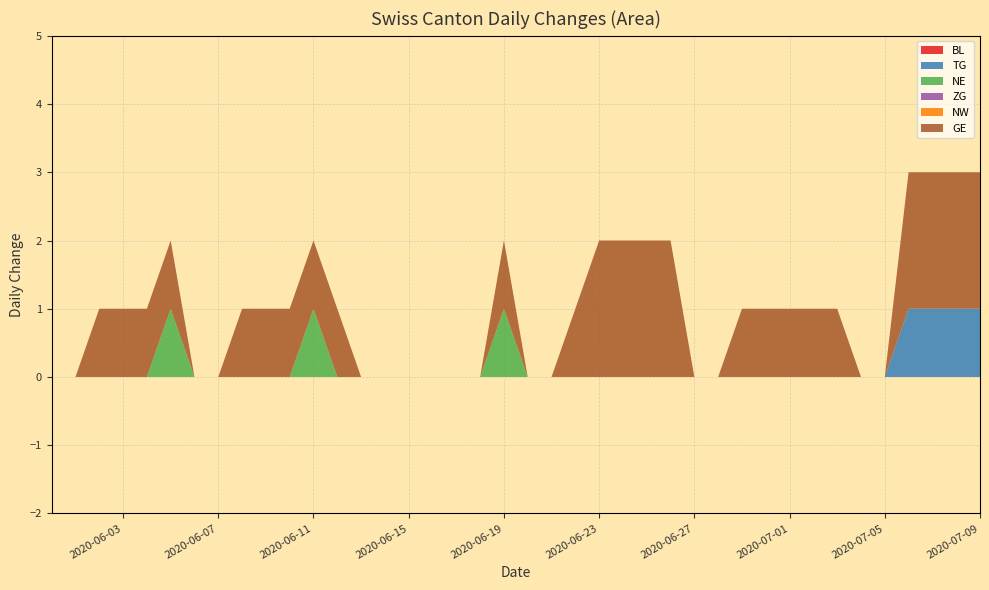

Reading right to left, list all the values displayed in this chart.

BL: 39=0	38=0	37=0	36=0	35=0	34=0	33=0	32=0	31=0	30=0	29=0	28=0	27=0	26=0	25=0	24=0	23=0	22=0	21=0	20=0	19=0	18=0	17=0	16=0	15=0	14=0	13=0	12=0	11=0	10=0	9=0	8=0	7=0	6=0	5=0	4=0	3=0	2=0	1=0	0=0
TG: 39=1	38=1	37=1	36=1	35=0	34=0	33=0	32=0	31=0	30=0	29=0	28=0	27=0	26=0	25=0	24=0	23=0	22=0	21=0	20=0	19=0	18=0	17=0	16=0	15=0	14=0	13=0	12=0	11=0	10=0	9=0	8=0	7=0	6=0	5=0	4=0	3=0	2=0	1=0	0=0
NE: 39=0	38=0	37=0	36=0	35=0	34=0	33=0	32=0	31=0	30=0	29=0	28=0	27=0	26=0	25=0	24=0	23=0	22=0	21=0	20=0	19=1	18=0	17=0	16=0	15=0	14=0	13=0	12=0	11=1	10=0	9=0	8=0	7=0	6=0	5=1	4=0	3=0	2=0	1=0	0=0
ZG: 39=0	38=0	37=0	36=0	35=0	34=0	33=0	32=0	31=0	30=0	29=0	28=0	27=0	26=0	25=0	24=0	23=0	22=0	21=0	20=0	19=0	18=0	17=0	16=0	15=0	14=0	13=0	12=0	11=0	10=0	9=0	8=0	7=0	6=0	5=0	4=0	3=0	2=0	1=0	0=0
NW: 39=0	38=0	37=0	36=0	35=0	34=0	33=0	32=0	31=0	30=0	29=0	28=0	27=0	26=0	25=0	24=0	23=0	22=0	21=0	20=0	19=0	18=0	17=0	16=0	15=0	14=0	13=0	12=0	11=0	10=0	9=0	8=0	7=0	6=0	5=0	4=0	3=0	2=0	1=0	0=0
GE: 39=2	38=2	37=2	36=2	35=0	34=0	33=1	32=1	31=1	30=1	29=1	28=0	27=0	26=2	25=2	24=2	23=2	22=1	21=0	20=0	19=1	18=0	17=0	16=0	15=0	14=0	13=0	12=1	11=1	10=1	9=1	8=1	7=0	6=0	5=1	4=1	3=1	2=1	1=0	0=0